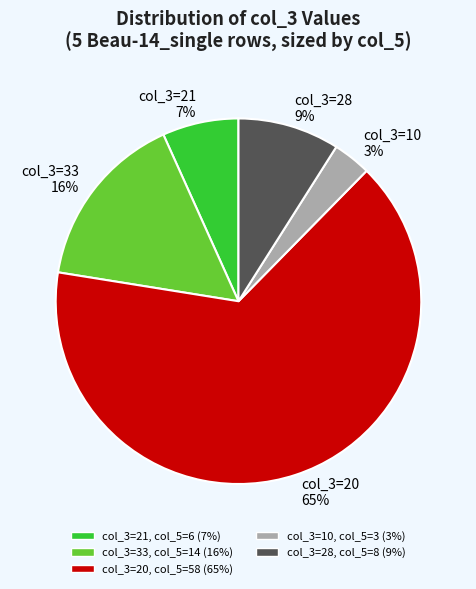

To the nearest percent, what is the difference between the largest and smallest slice percentages?

62%